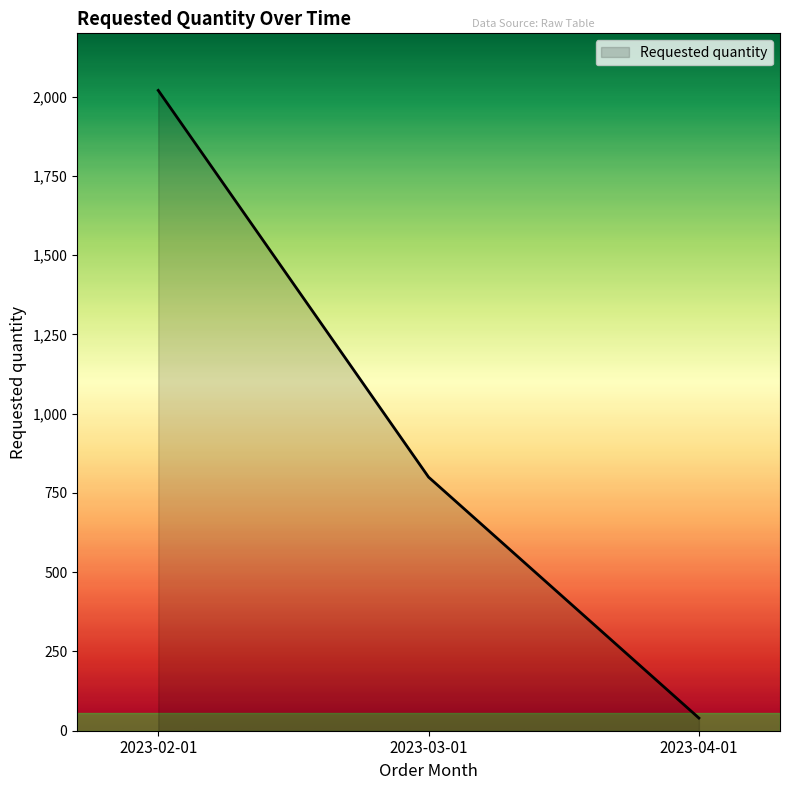

What is the maximum value shown in the chart?

2020